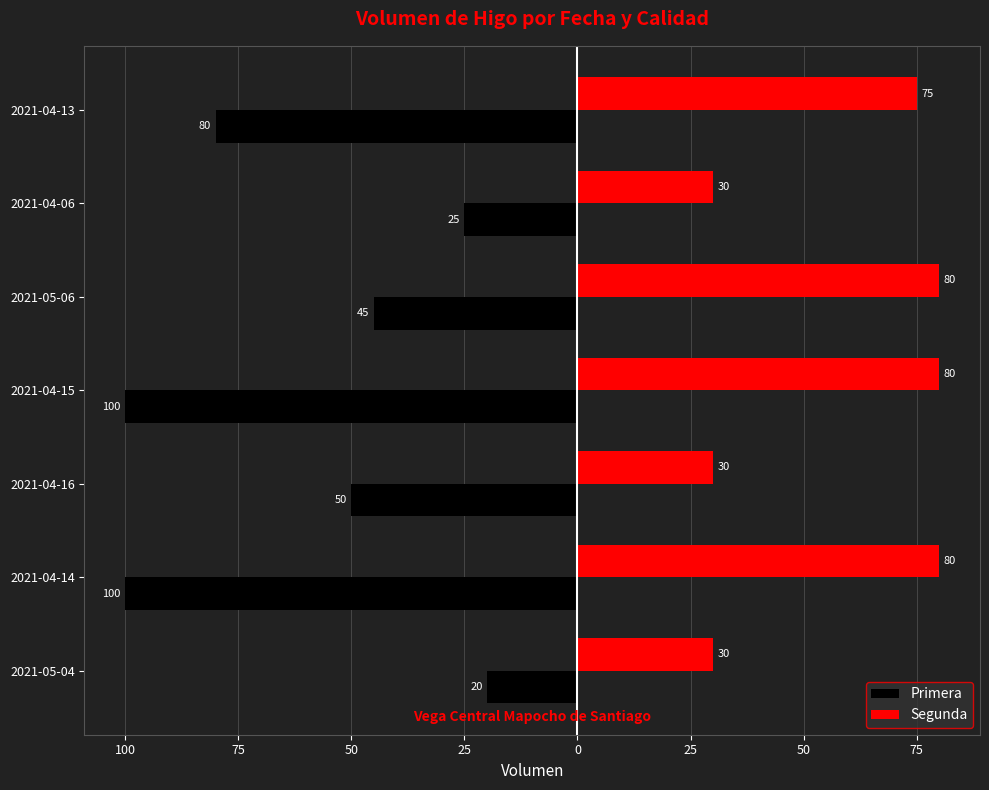

What are all the series names shown in the legend?

Primera, Segunda